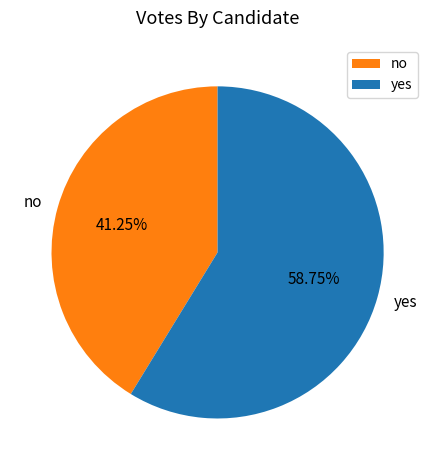

What is the ratio of the value at no to the value at yes?

0.7